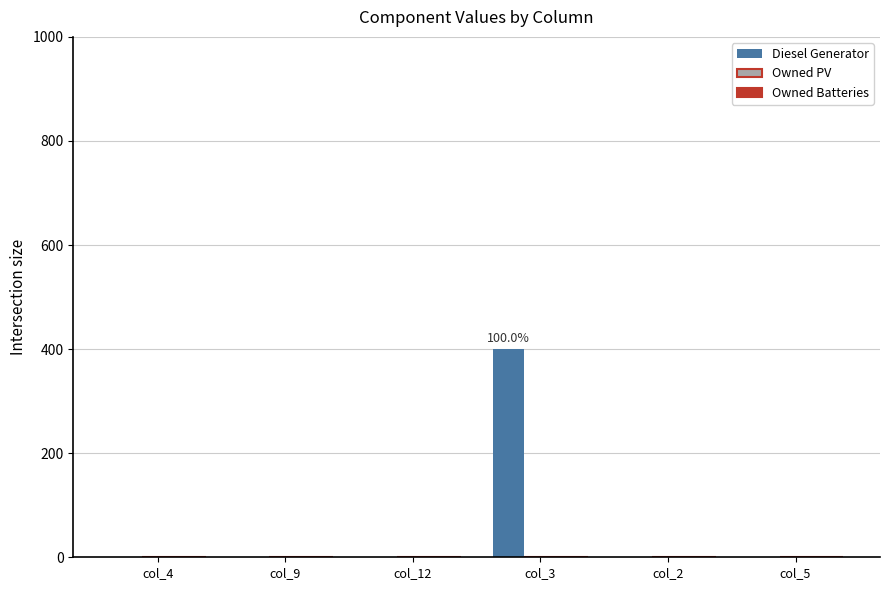

Are the bars horizontal?

No